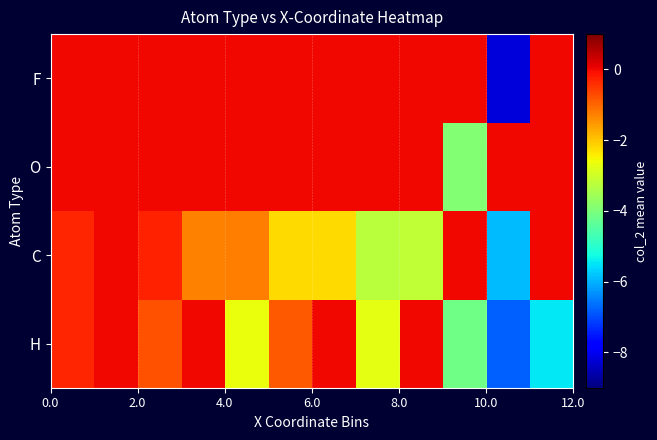

Count the number of categories in the chart.

12